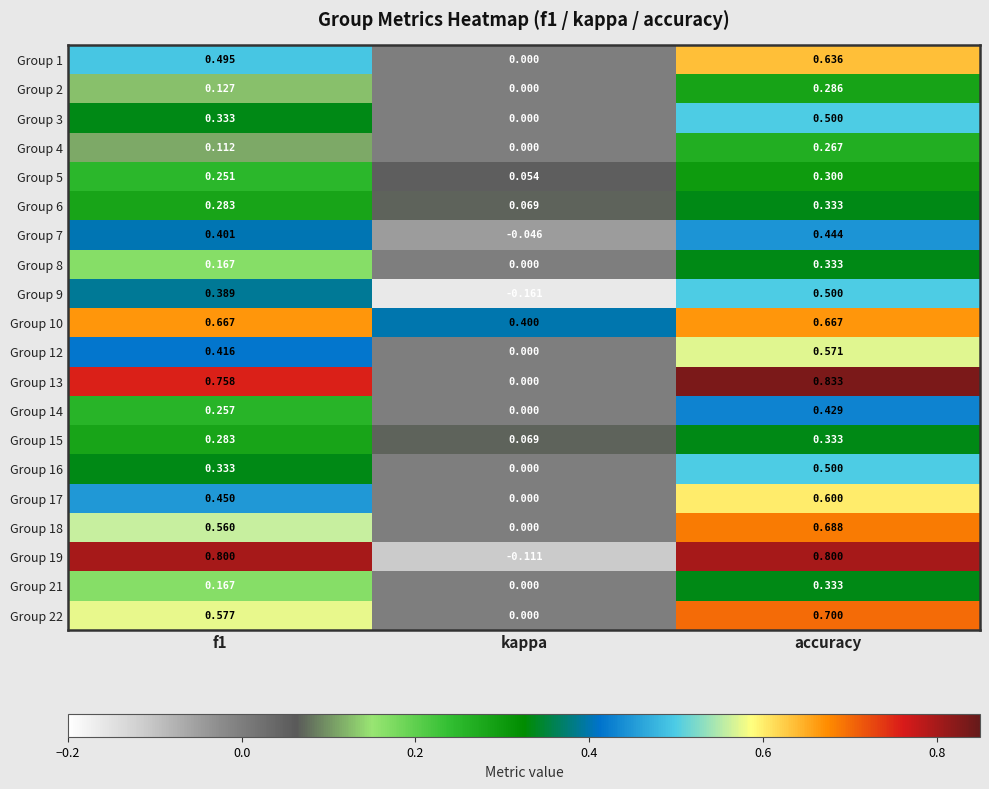

Count the number of data series in this chart.

20